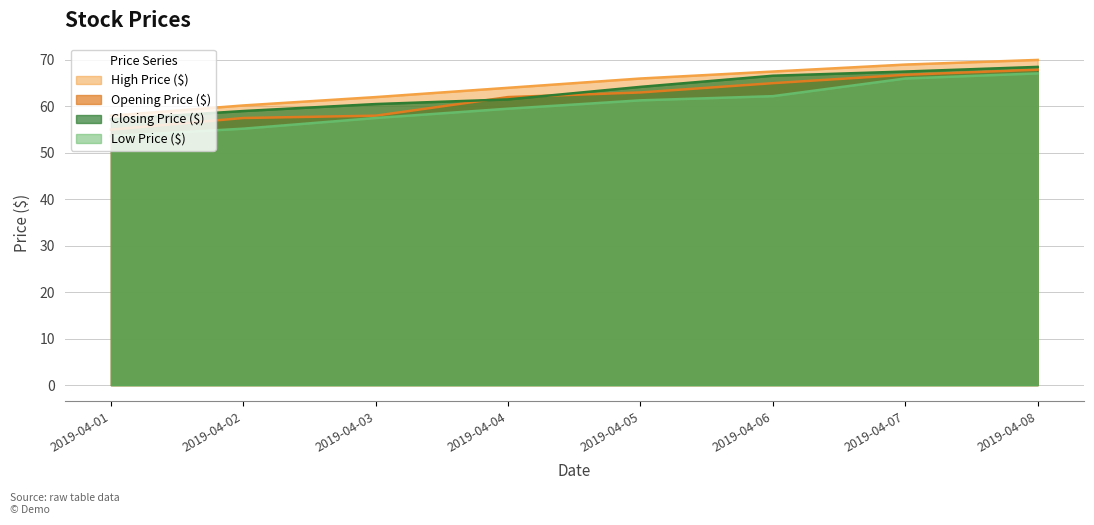

How many data points in Low Price ($) are above 61?

4